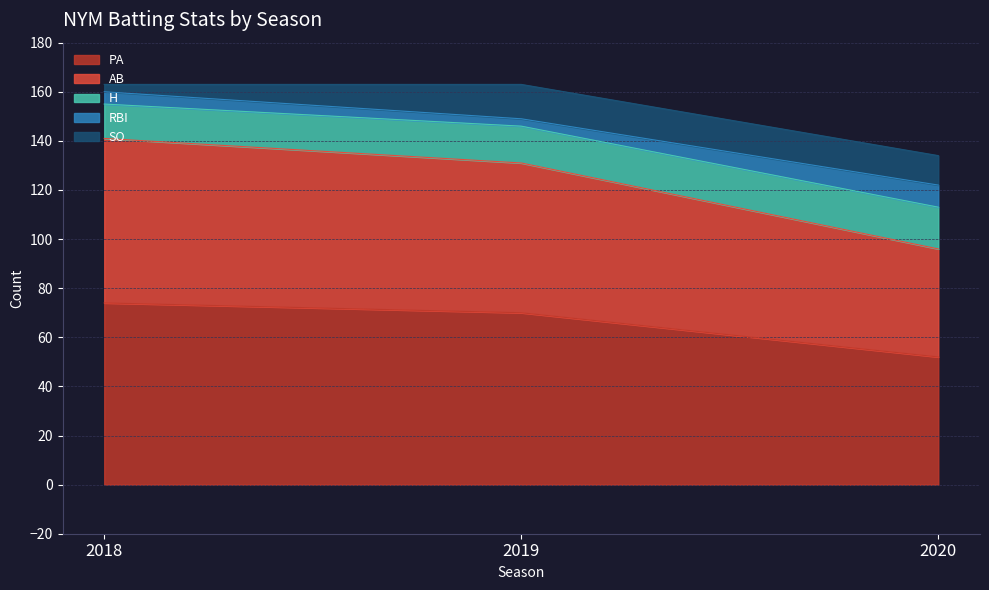

The value of PA at 2018 is 74. True or false?

True